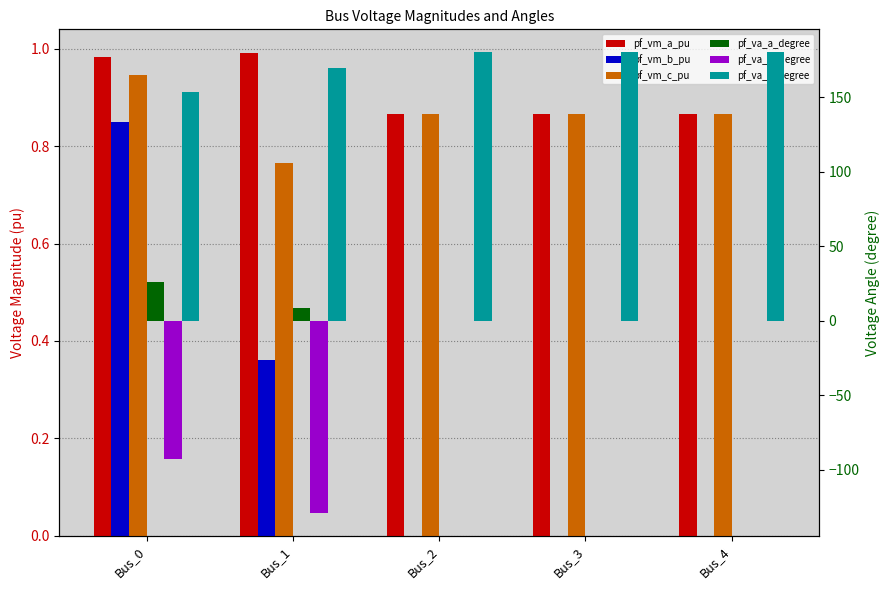

The pf_va_b_degree series shows -92.7 at Bus_0. True or false?

True